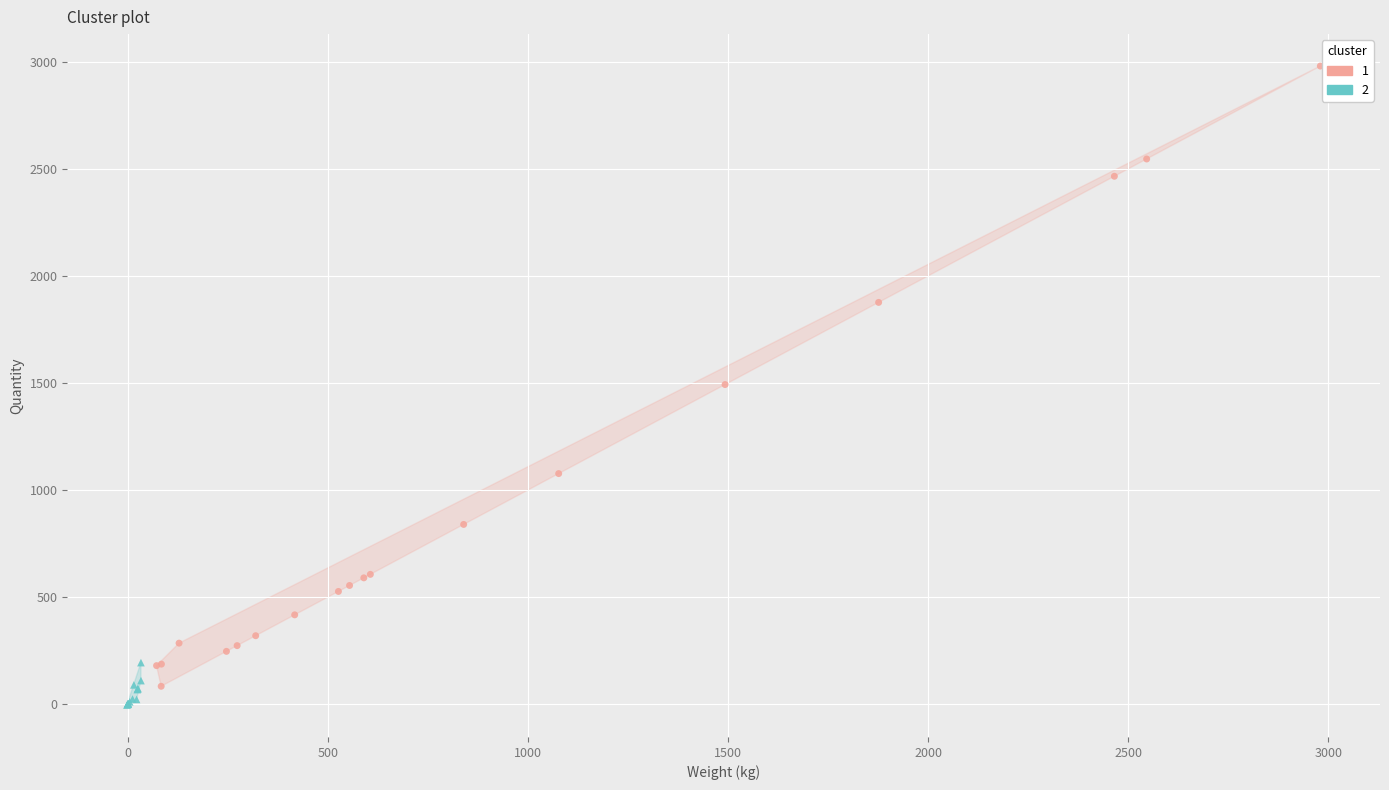

What are all the series names shown in the legend?

1, 2